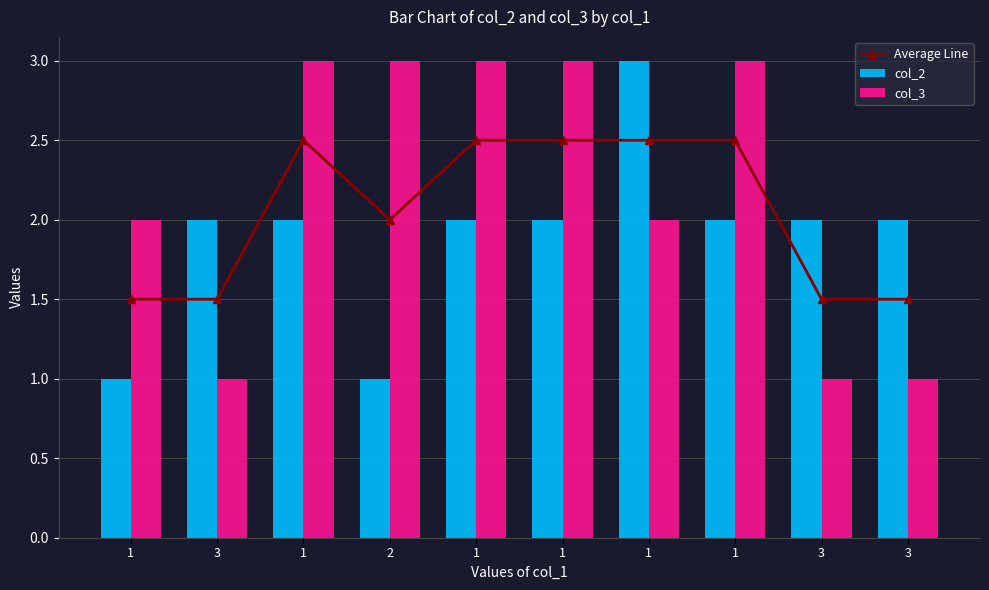

Reading right to left, list all the values displayed in this chart.

Average Line: 1.5	1.5	2.5	2.5	2.5	2.5	2.0	2.5	1.5	1.5
col_2: 2.0	2.0	2.0	3.0	2.0	2.0	1.0	2.0	2.0	1.0
col_3: 1.0	1.0	3.0	2.0	3.0	3.0	3.0	3.0	1.0	2.0